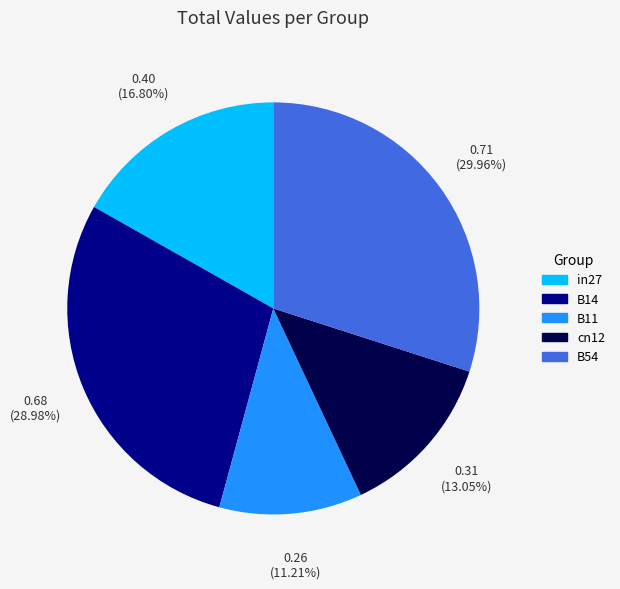

To the nearest percent, what is the combined percentage of in27 and B54?

47%